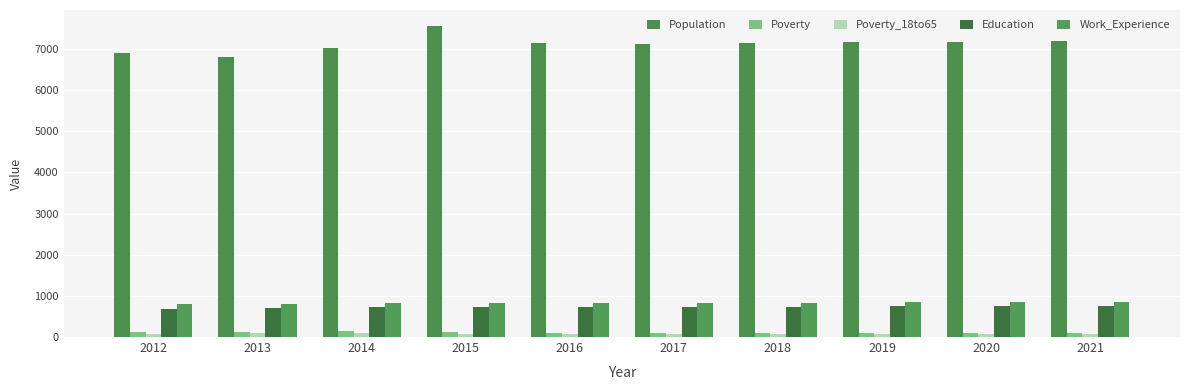

Count the number of categories in the chart.

10